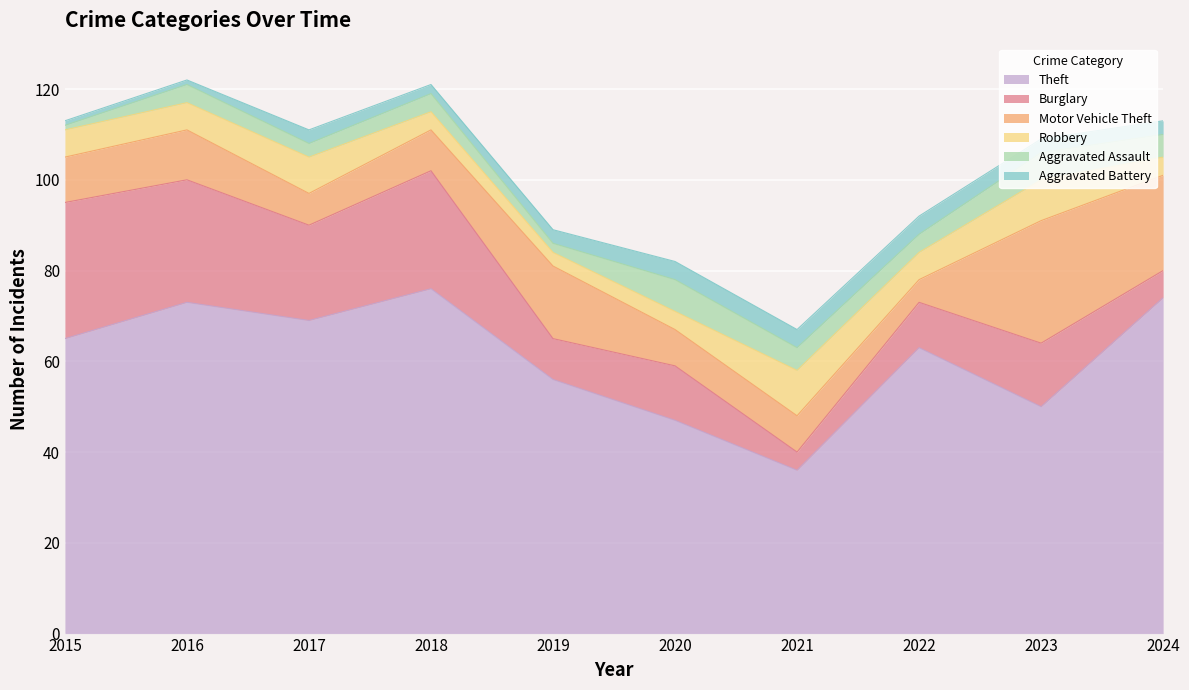

Reading left to right, list all the values displayed in this chart.

Theft: 65	73	69	76	56	47	36	63	50	74
Burglary: 30	27	21	26	9	12	4	10	14	6
Motor Vehicle Theft: 10	11	7	9	16	8	8	5	27	21
Robbery: 6	6	8	4	3	4	10	6	9	4
Aggravated Assault: 1	4	3	4	2	7	5	4	6	5
Aggravated Battery: 1	1	3	2	3	4	4	4	3	3